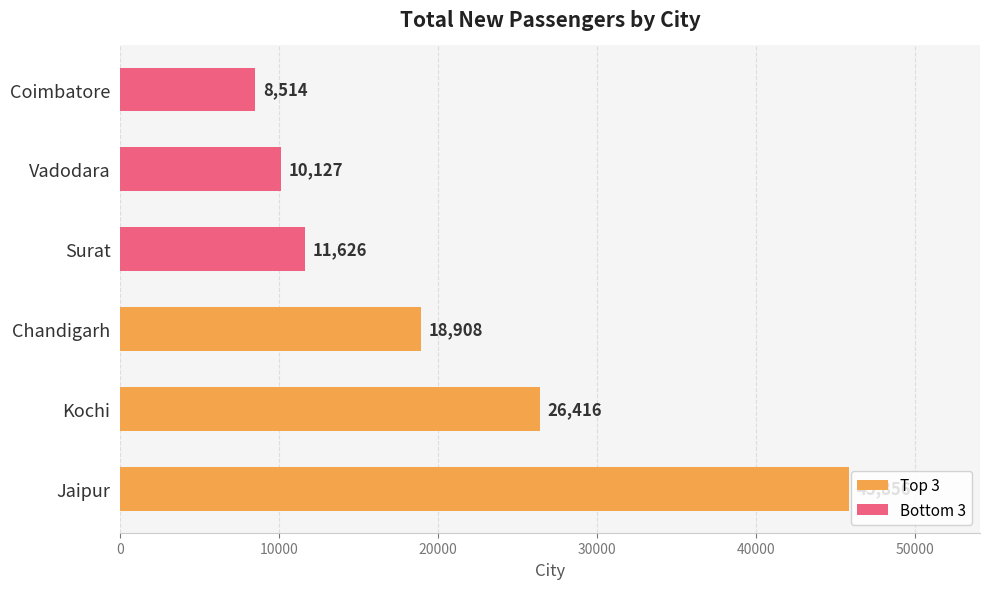

How many data points are less than 18908?

3